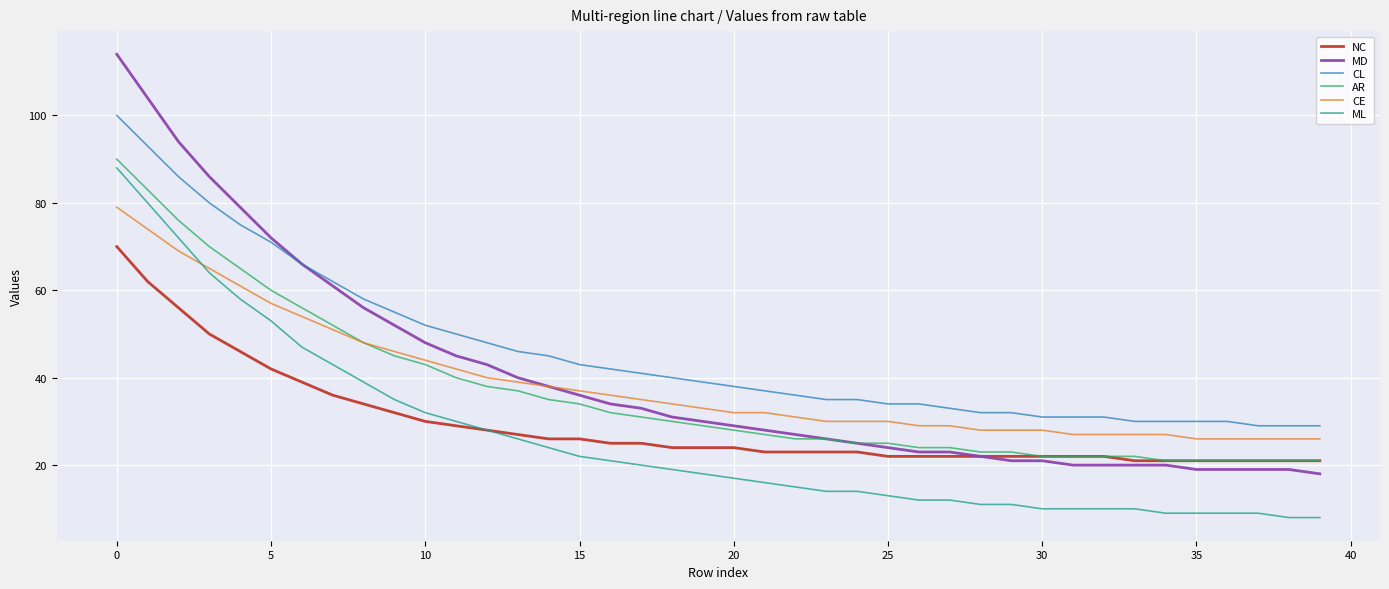

Which series has the largest range (max minus min)?

MD